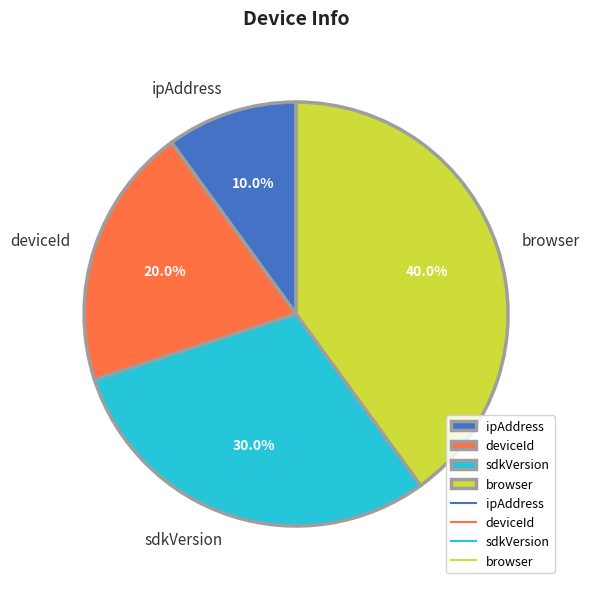

How many segments does this pie chart have?

4